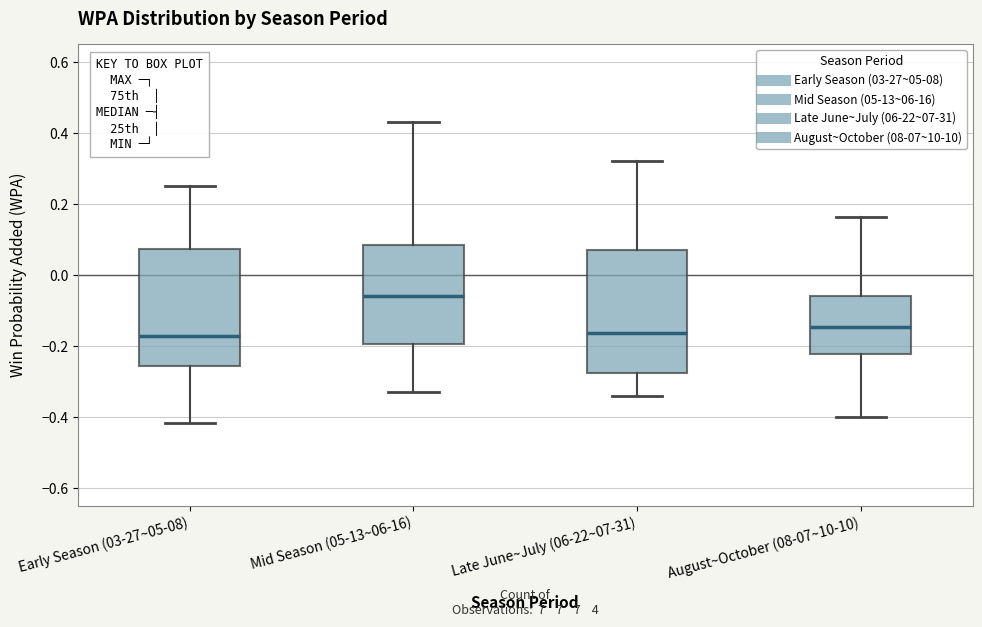

Where does the lower whisker of the box for Early Season (03-27~05-08) end on the y-axis? The values are not printed on the chart, so give them approximately, as read against the axis.

-0.42